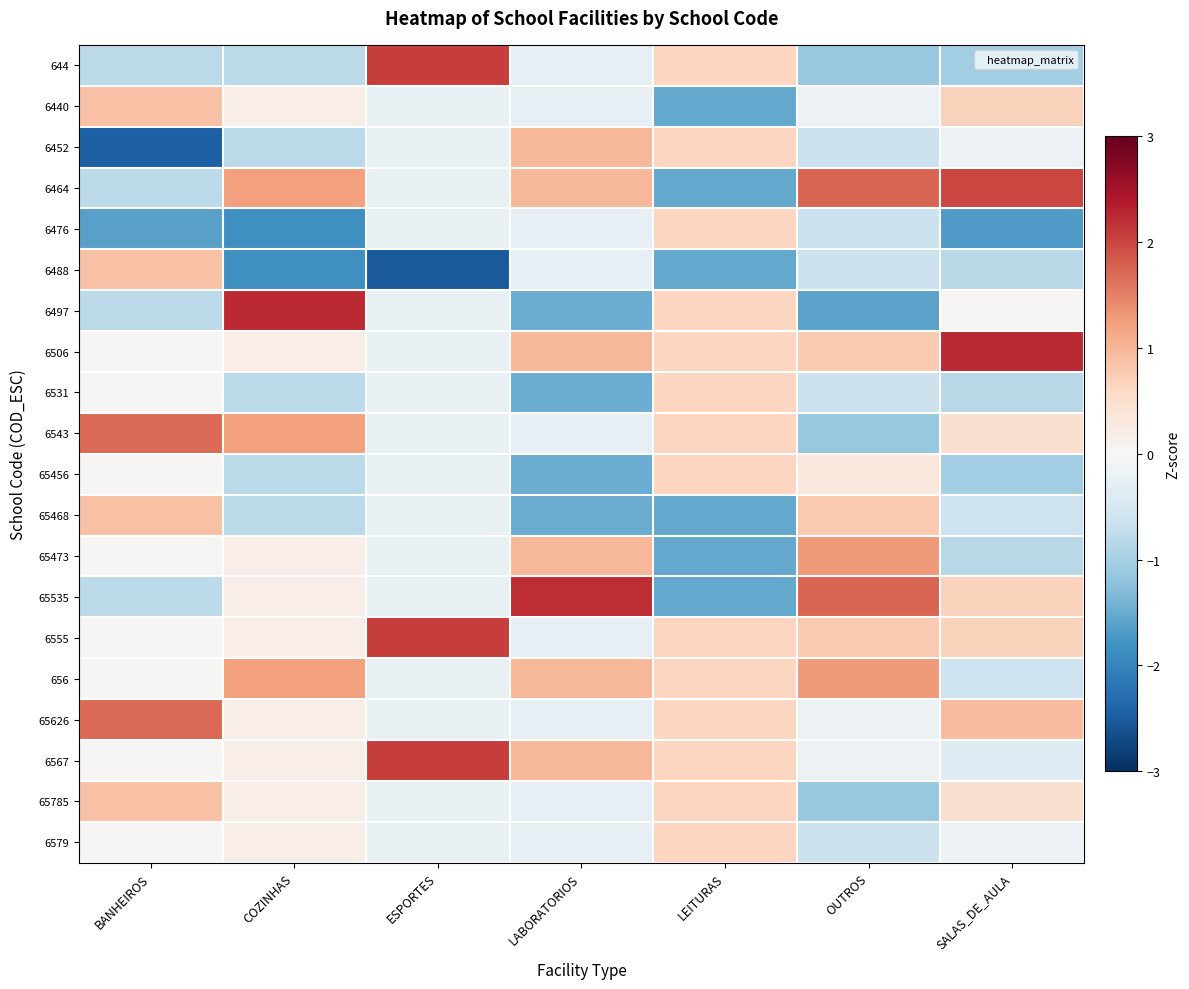

Between LABORATORIOS and OUTROS, which series saw the biggest shift?

65468